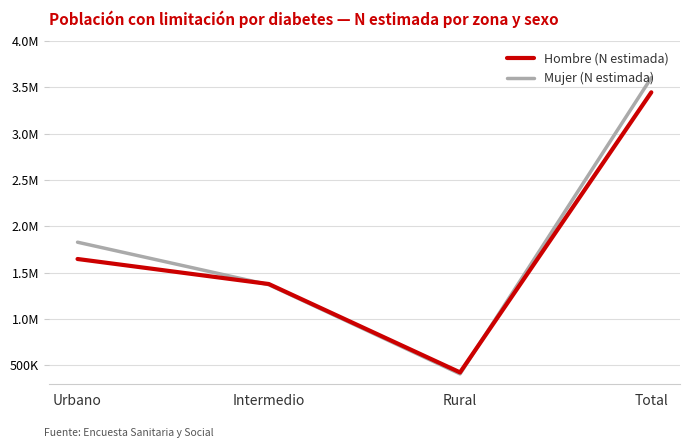

Does the chart display data point markers on the line(s)?

No